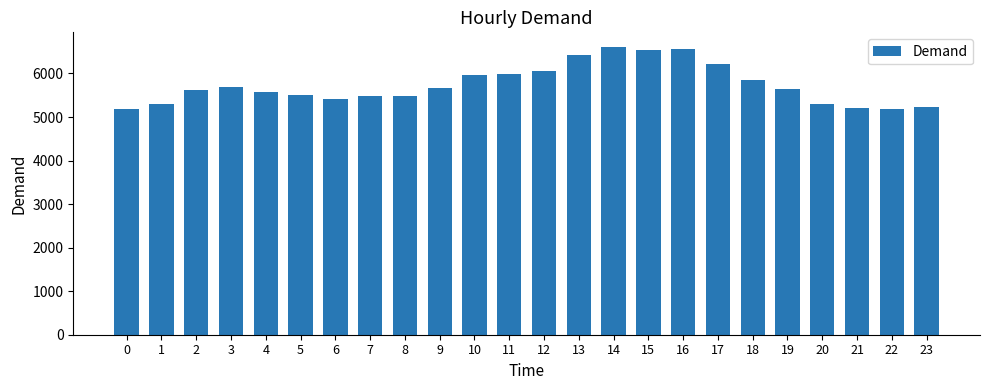

Count the number of data series in this chart.

1